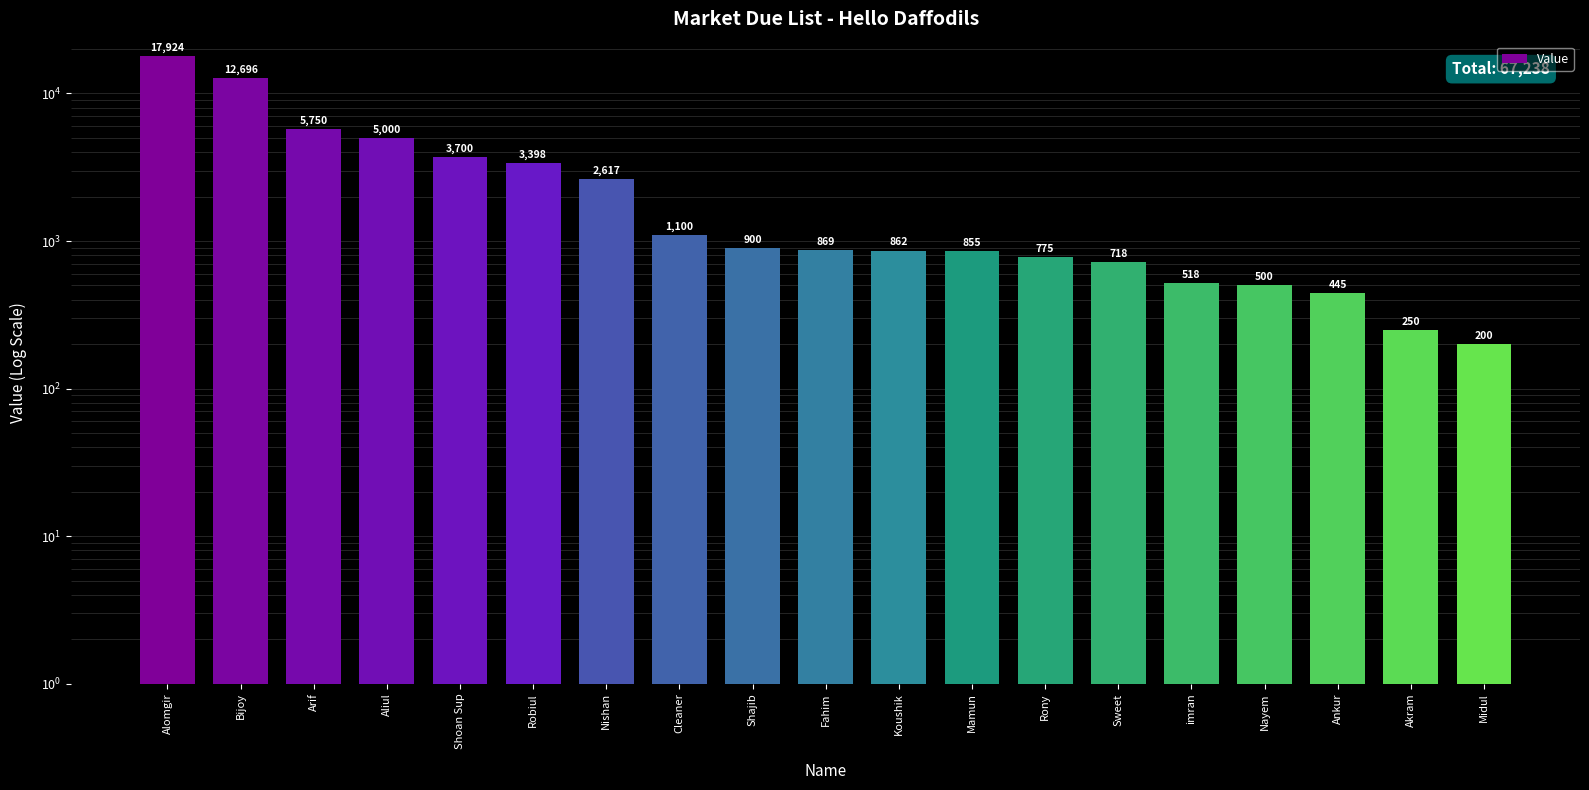

Which category has the lowest value across all series?

Midul